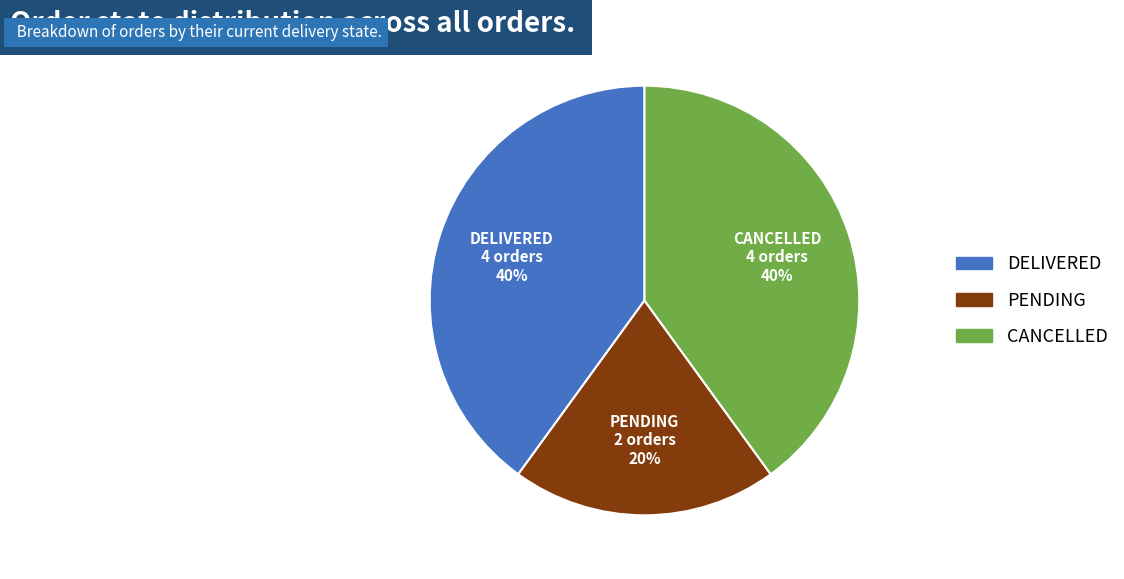

To the nearest percent, what percentage of the pie is DELIVERED?

40%